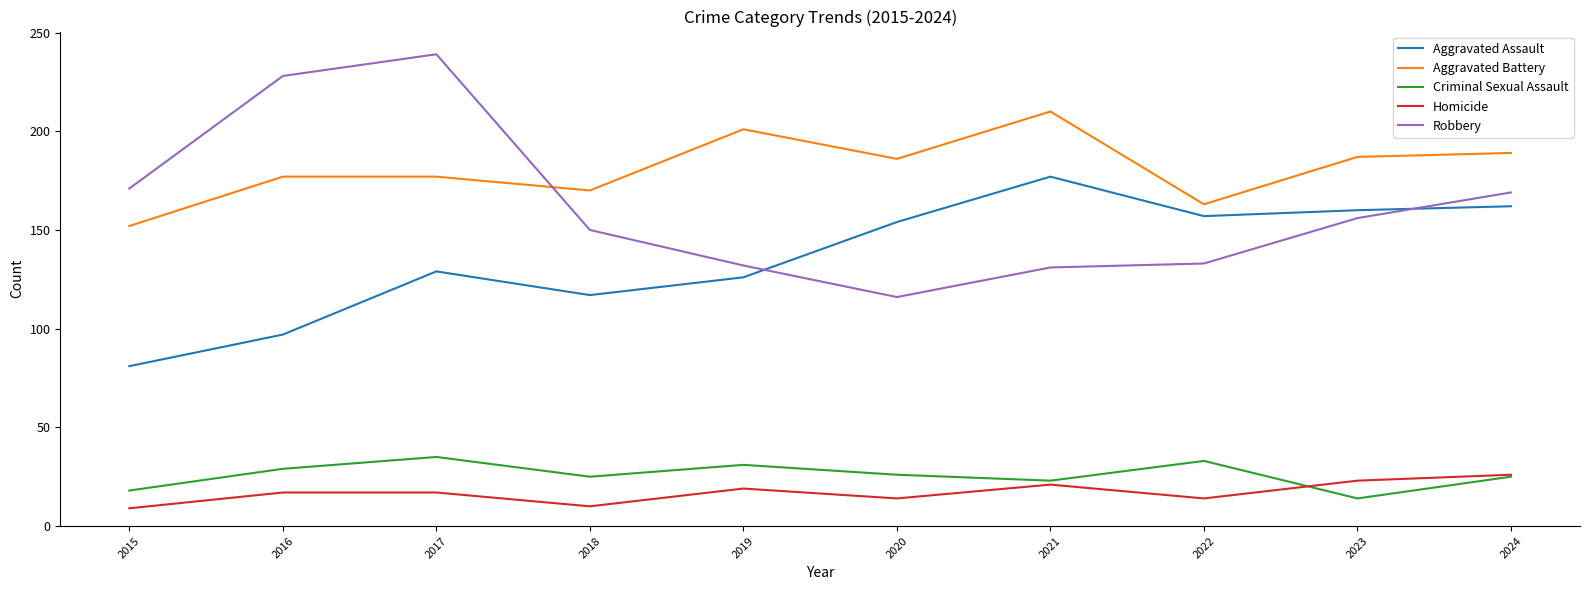

What is the smallest value displayed?

9